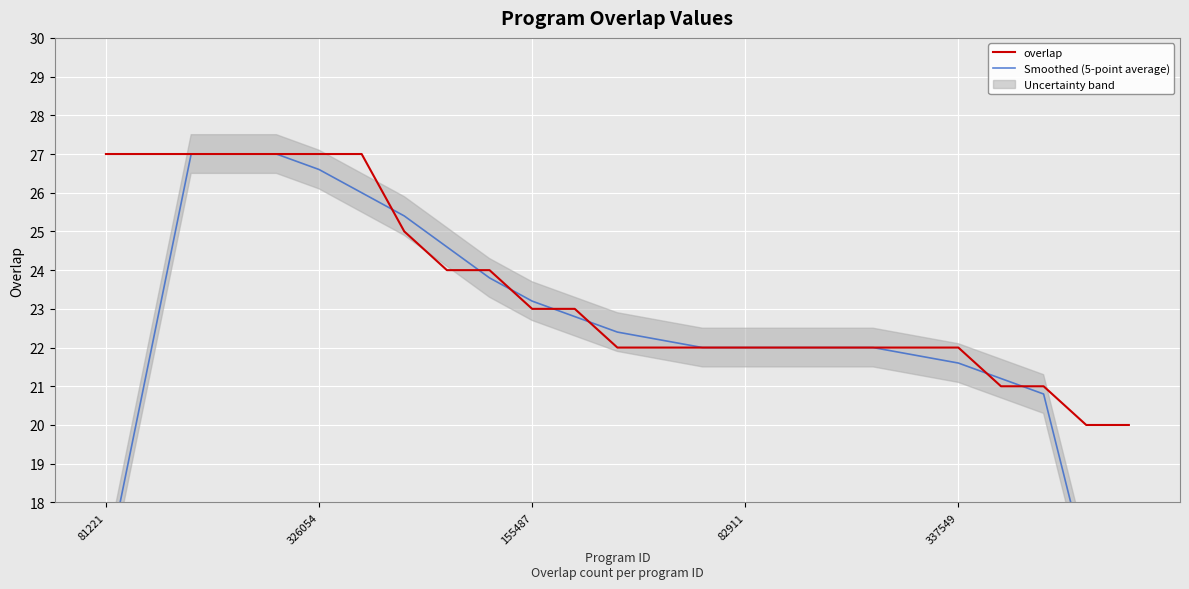

How many values in the overlap series are below 22?

4